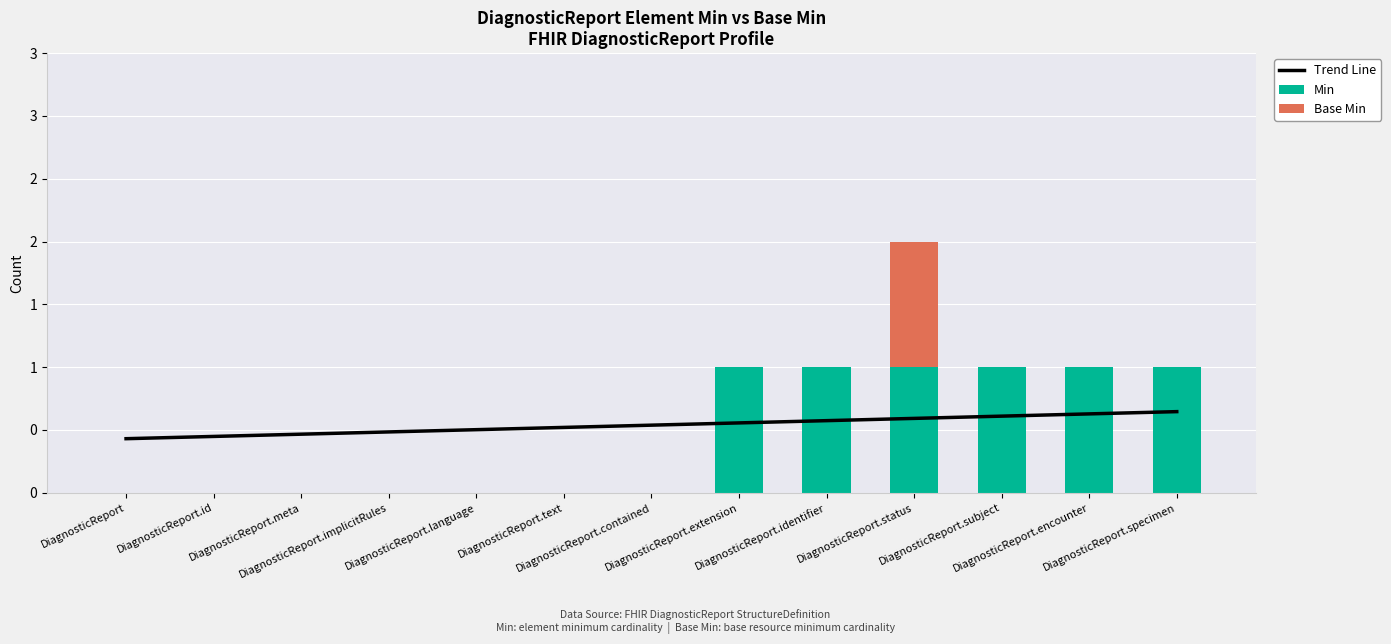

What position from the left is DiagnosticReport.contained?

7